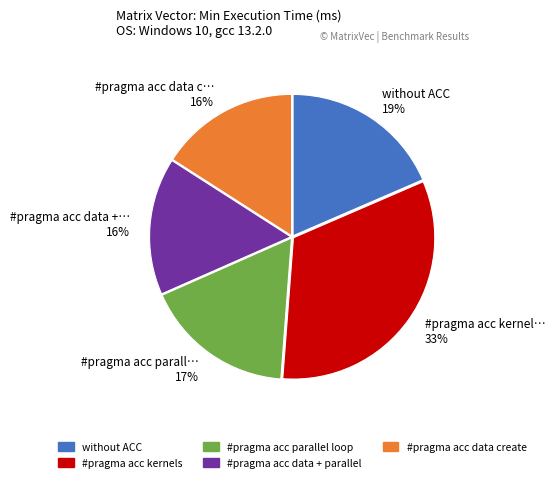

What is the ratio of the value at without ACC to the value at #pragma acc data create?

1.2